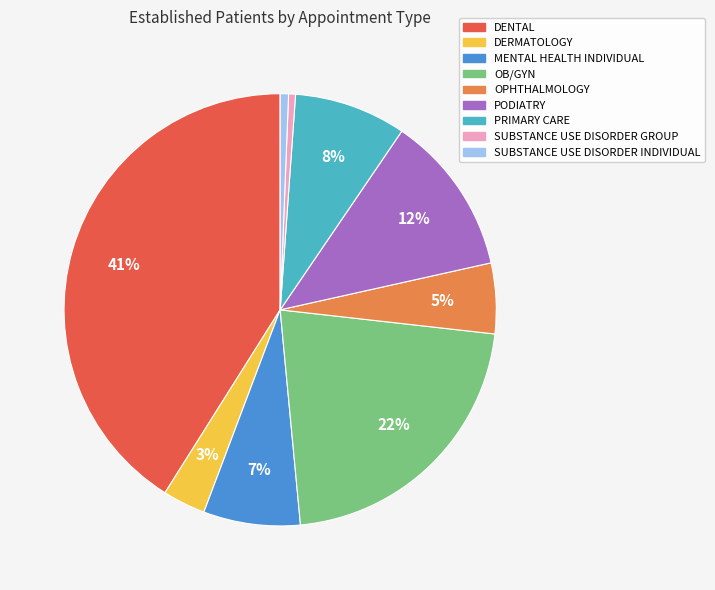

True or false: SUBSTANCE USE DISORDER INDIVIDUAL accounts for 11% of the total.

False